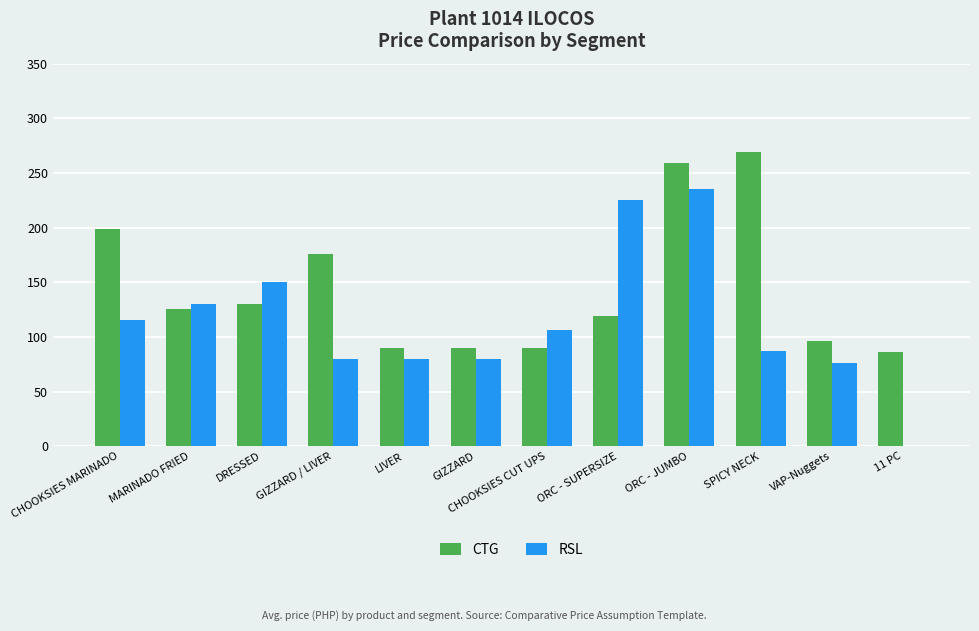

Between SPICY NECK and VAP-Nuggets, which series saw the biggest shift?

CTG